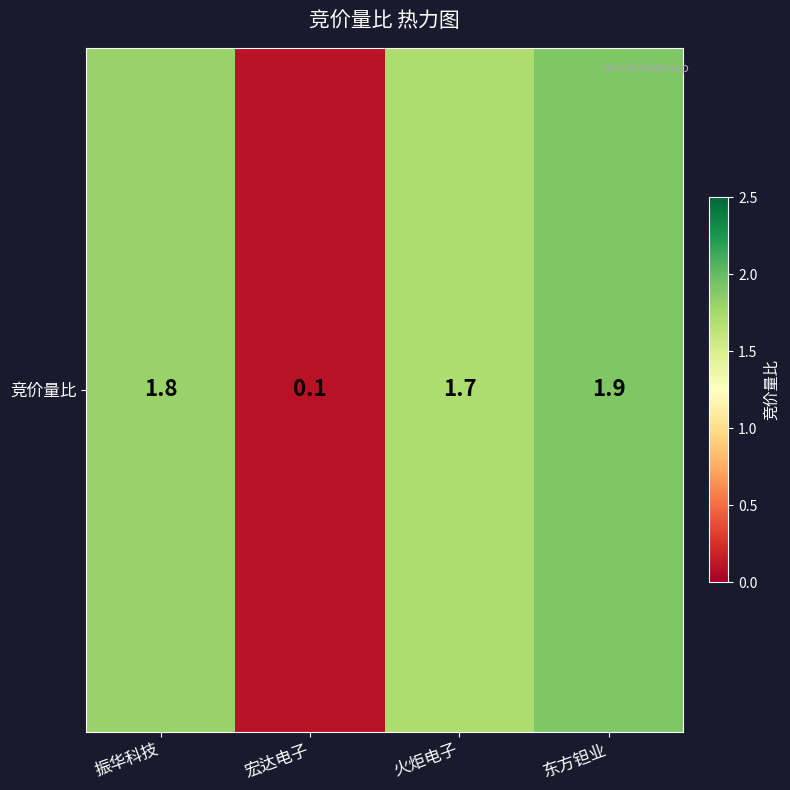

What is the smallest value displayed?

0.1